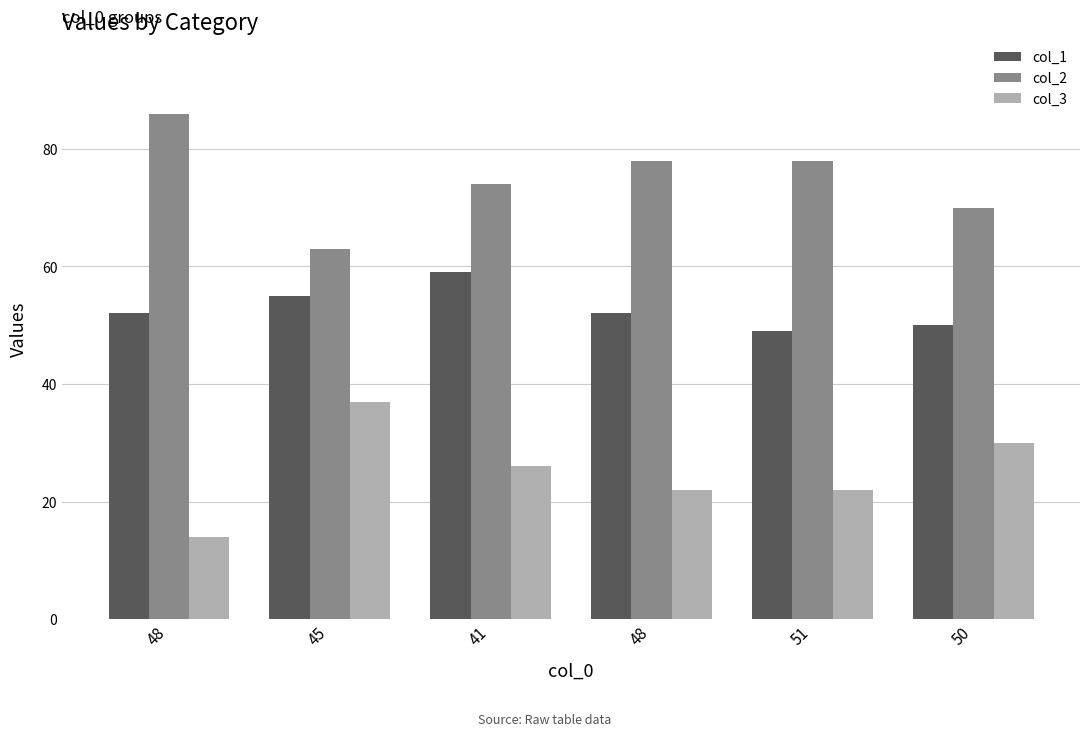

Does the chart contain stacked bars?

No